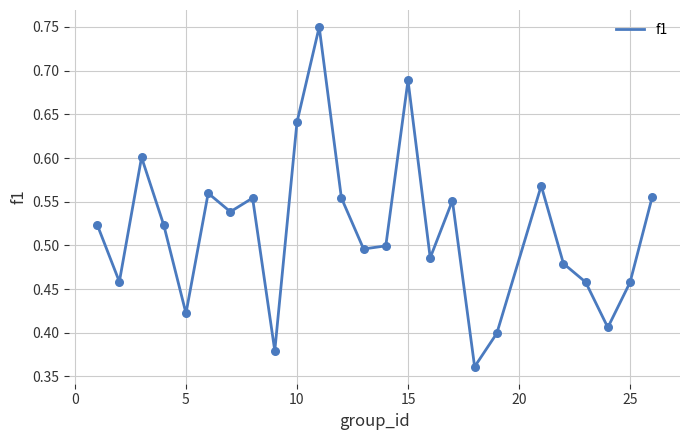

How many lines are shown in the chart?

1